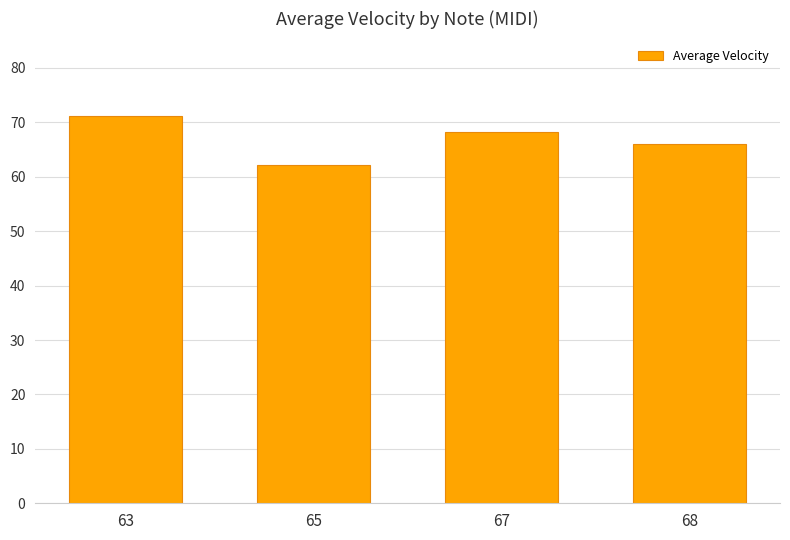

What value does the data have at 63?

71.2